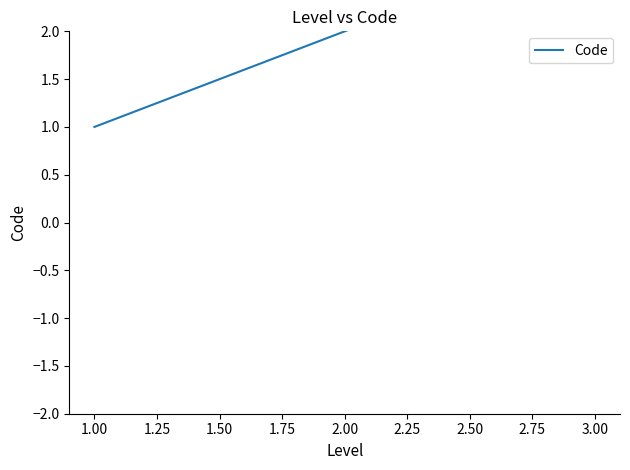

What is the ratio of the value at 1.00 to the value at 2.00?

0.5